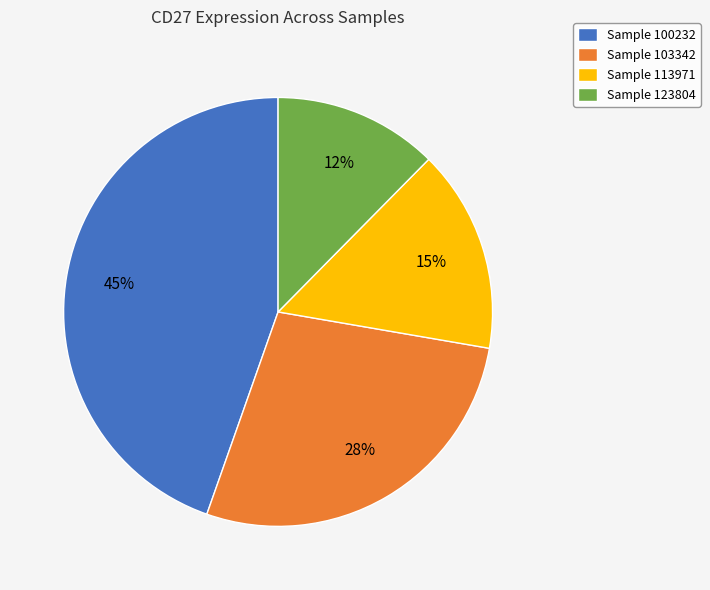

Which has a higher value, Sample 103342 or Sample 113971?

Sample 103342